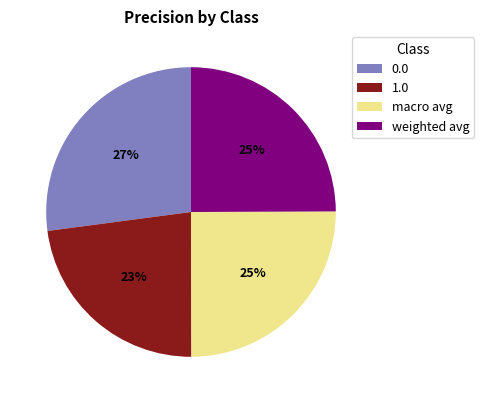

The 1.0 slice represents 8% of the pie. True or false?

False